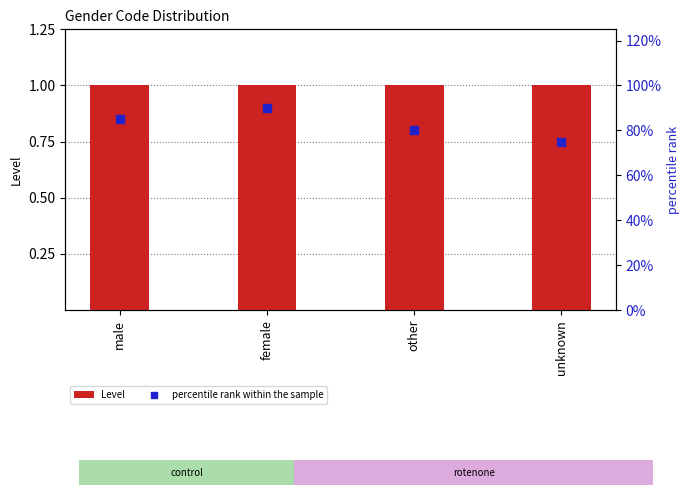

At how many categories does at least one series exceed 0?

4